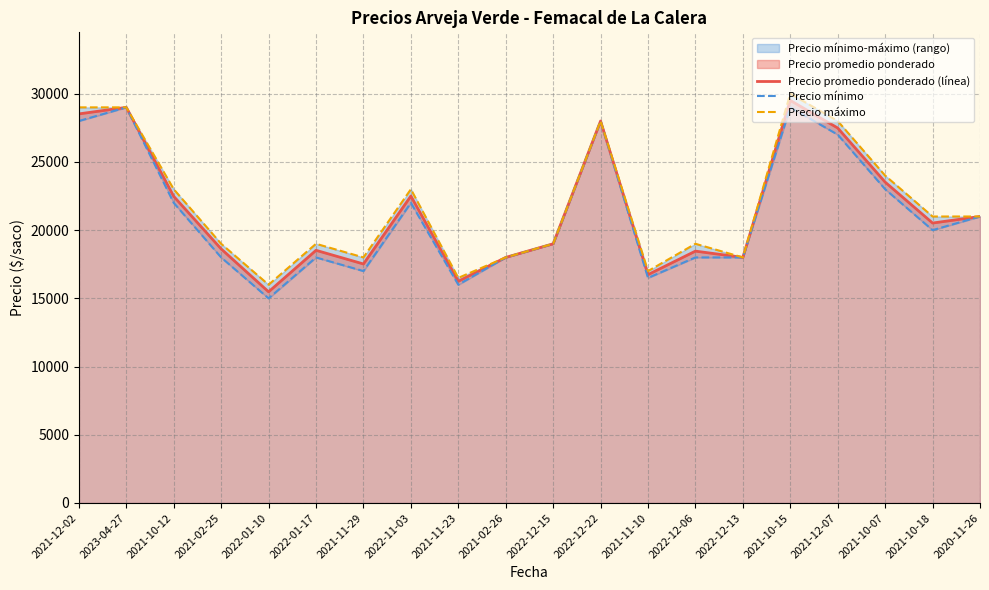

True or false: Precio promedio ponderado (línea) and Precio máximo cross at least once.

False